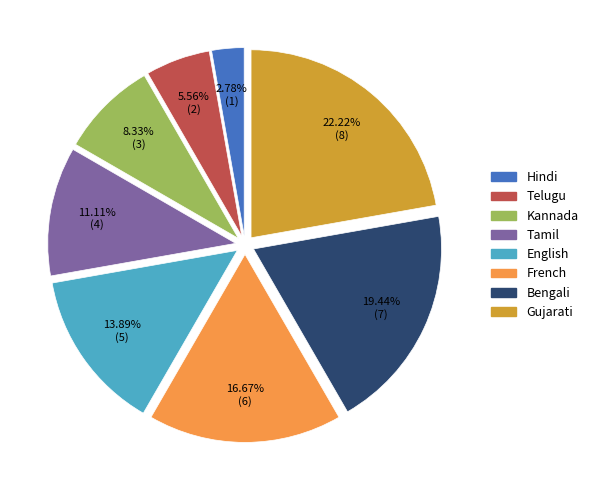

To the nearest percent, what portion does Bengali represent?

19%